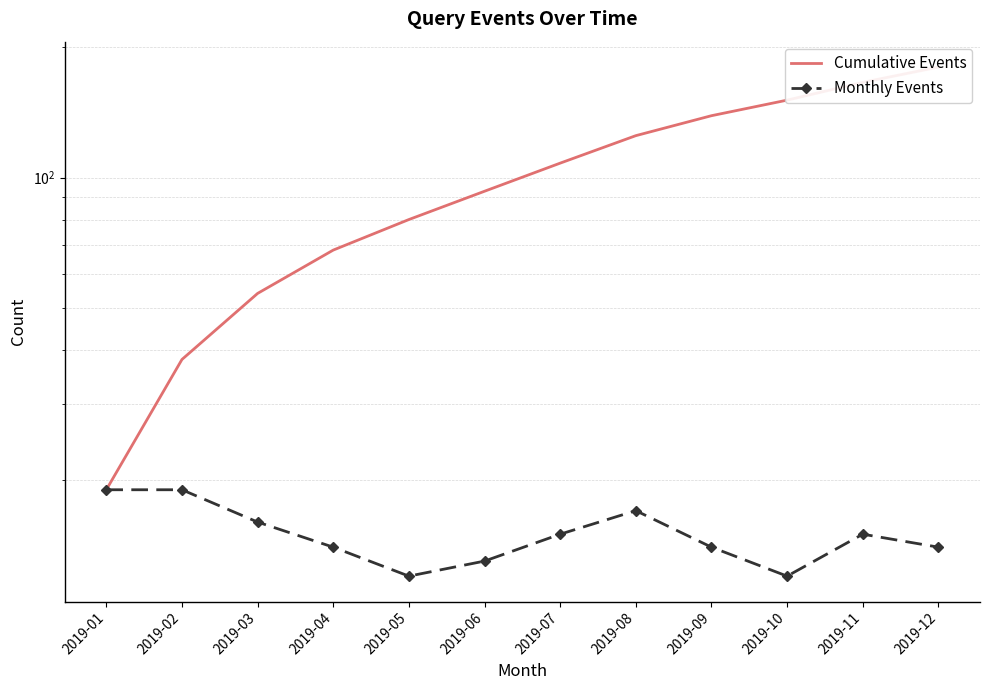

Between 2019-06 and 2019-10, which series saw the biggest shift?

Cumulative Events